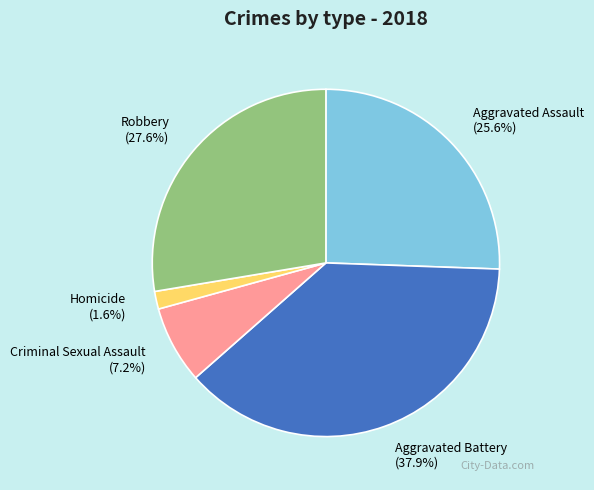

To the nearest percent, what is the difference between the largest and smallest slice percentages?

36%